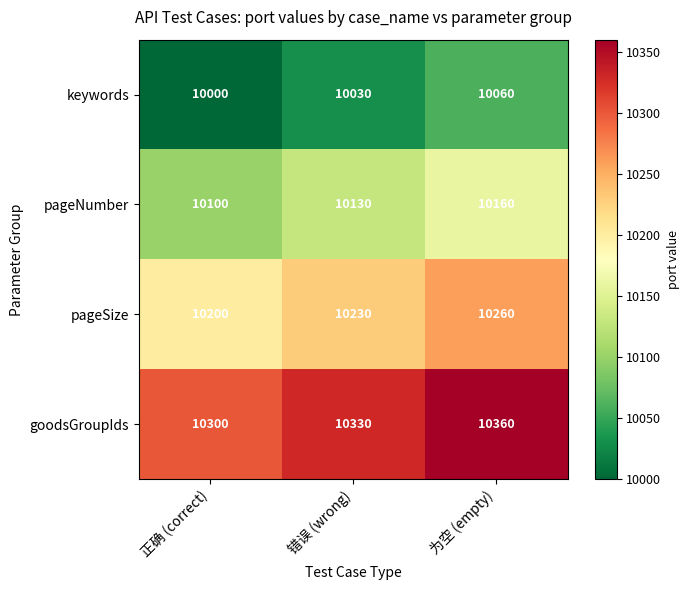

What is the difference between the highest and lowest values at 正确 (correct)?

300